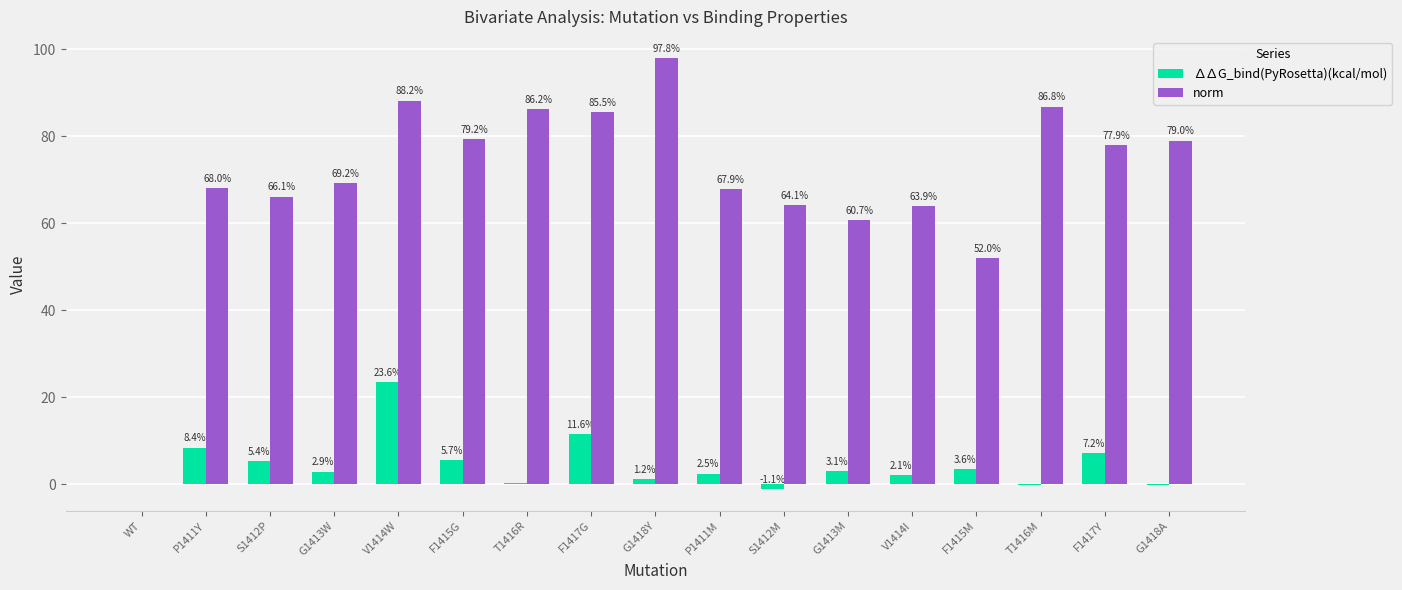

Is it true that ∆∆G_bind(PyRosetta)(kcal/mol) equals -17.2 at WT?

False